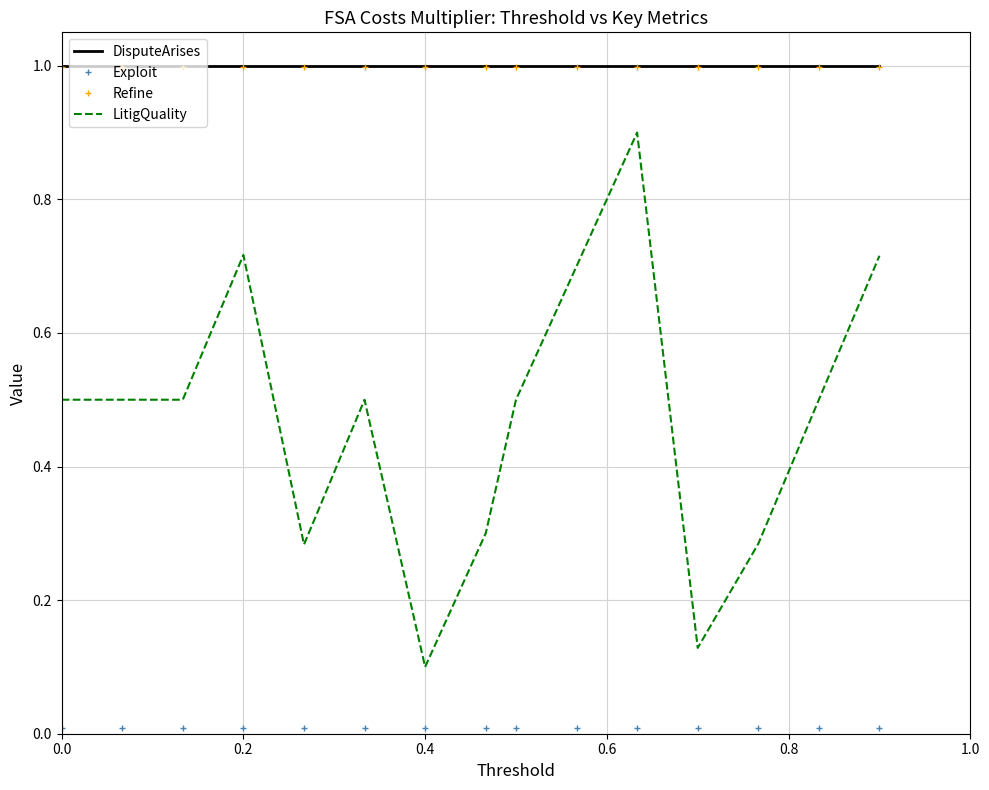

What is the lowest value of the DisputeArises series?

1.0